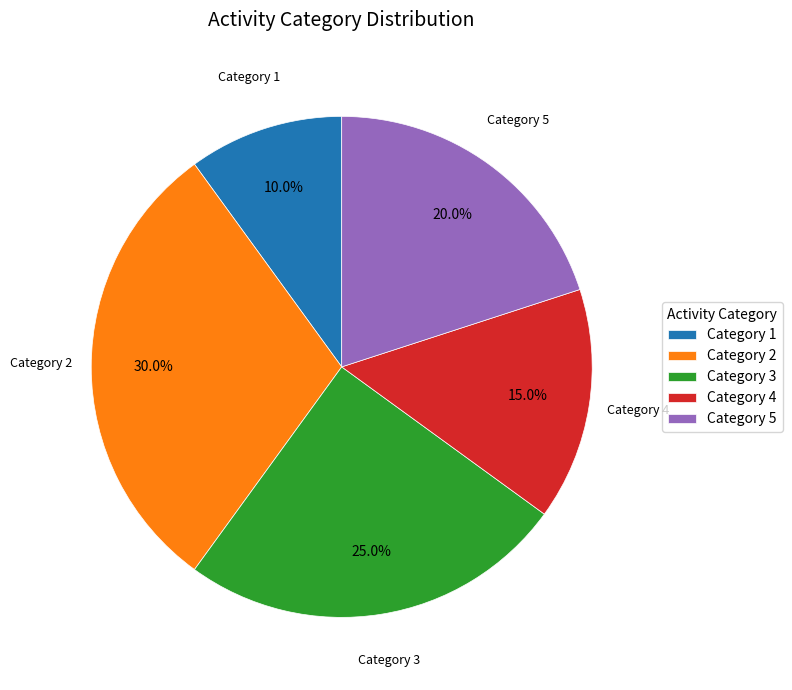

Count the number of slices in the pie.

5